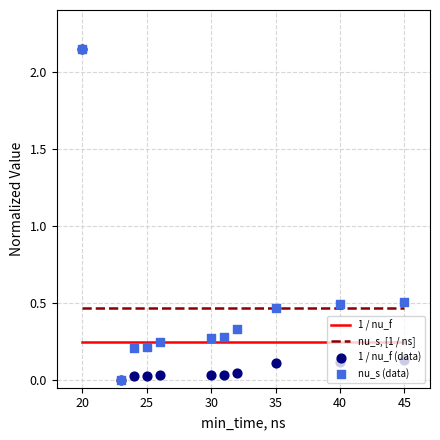

At how many categories does at least one series exceed 1?

1